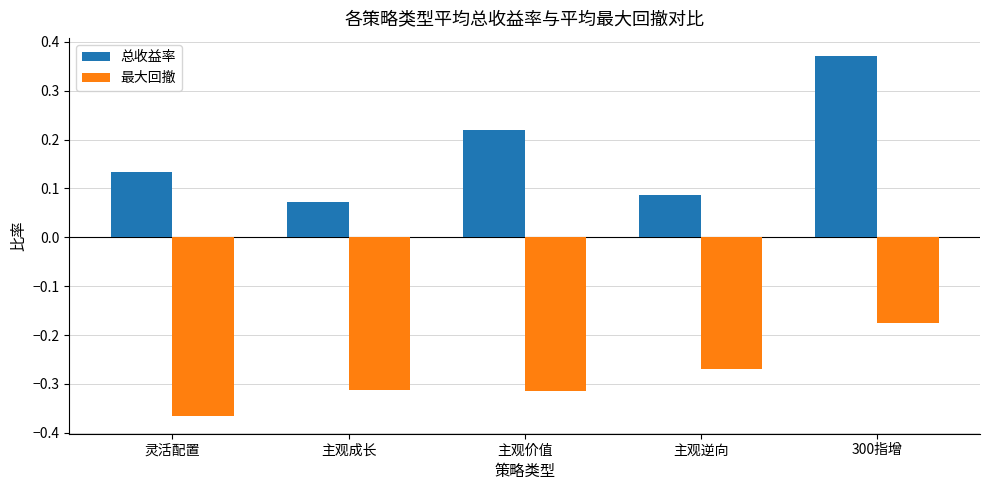

True or false: 最大回撤 has a value of -0.2 at 主观成长.

False